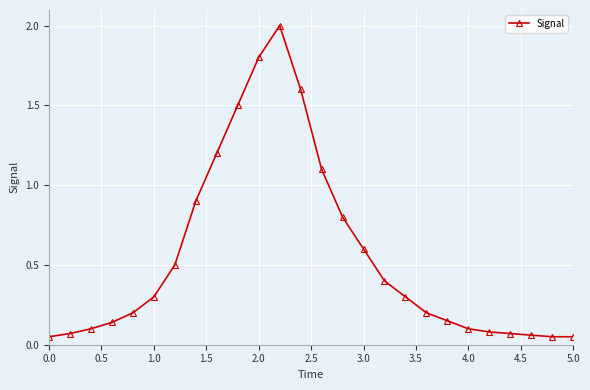

What is the average value?

0.6